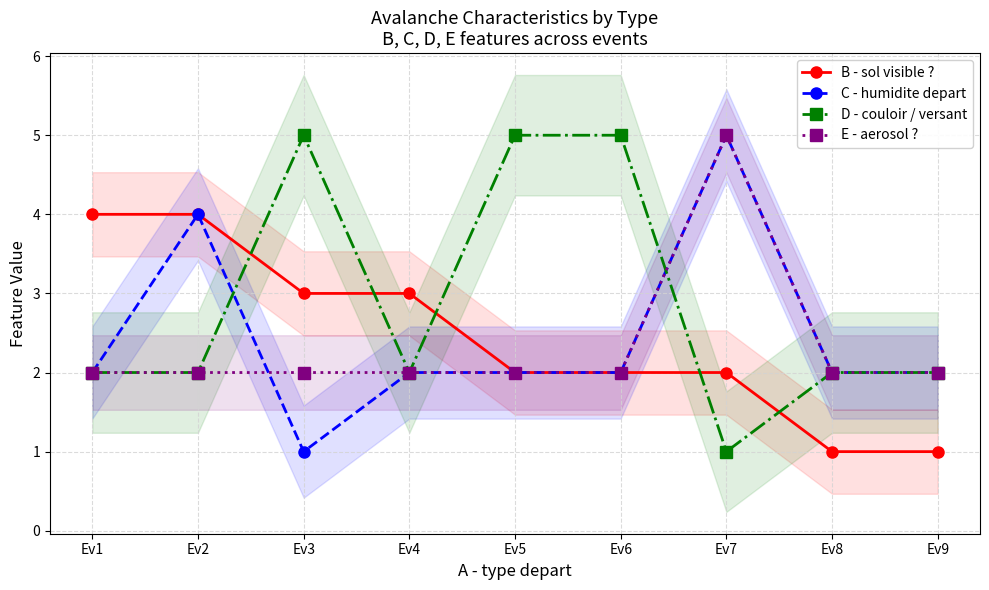

True or false: B - sol visible ? has more than 1 points higher than both neighbors.

False